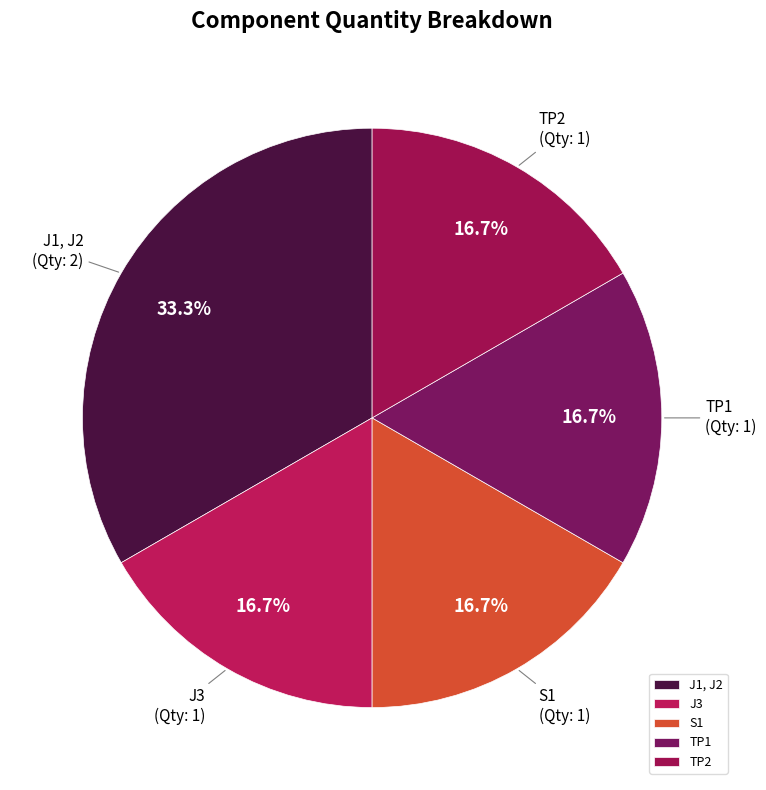

Count the number of slices in the pie.

5